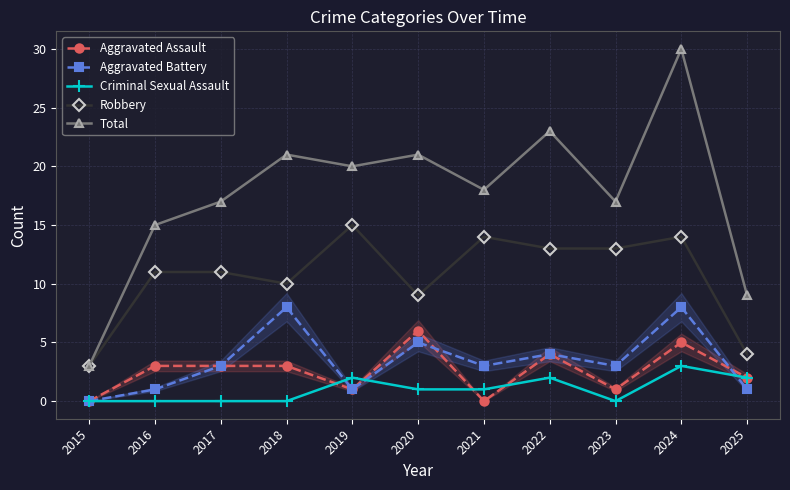

What is the average value of the Aggravated Assault series?

3